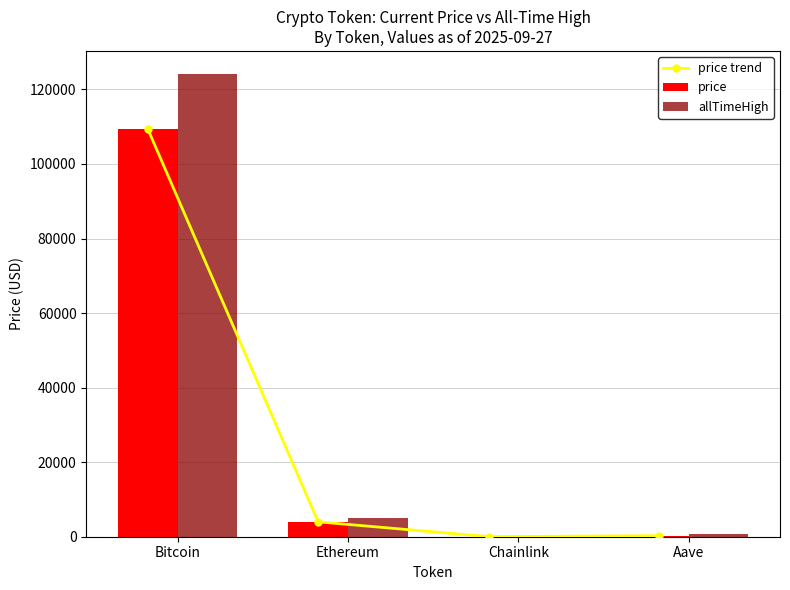

What is the spread (max minus min) of values at Chainlink?

31.9